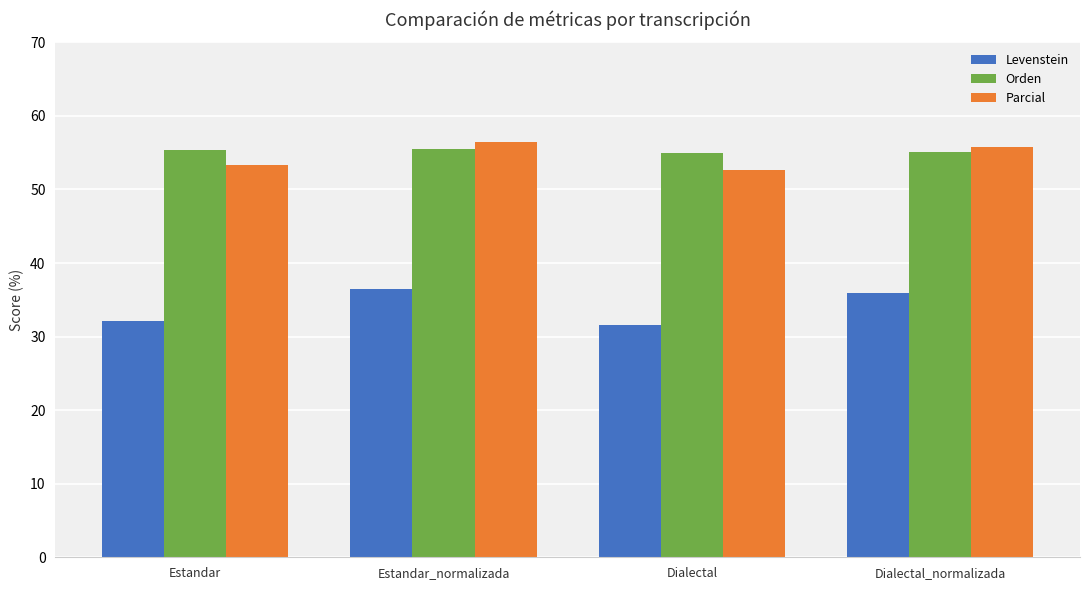

What is the difference between the highest and lowest values at Dialectal?

23.4